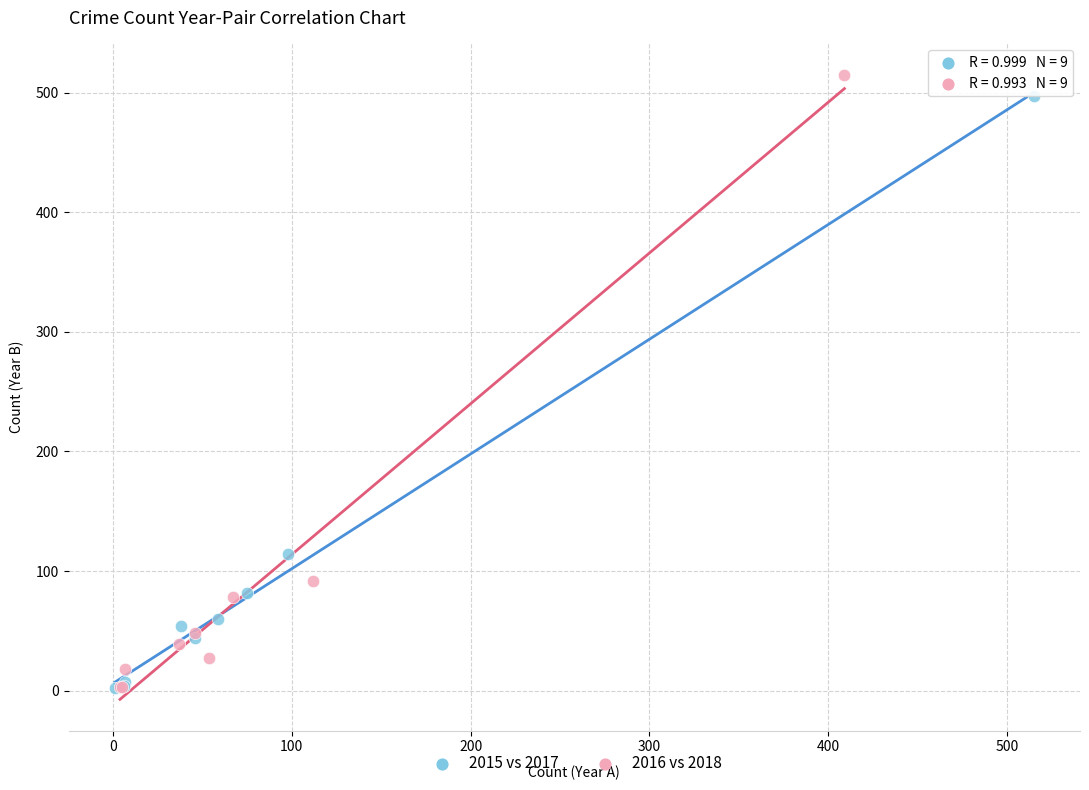

Which series contains the highest Y value?

2016 vs 2018